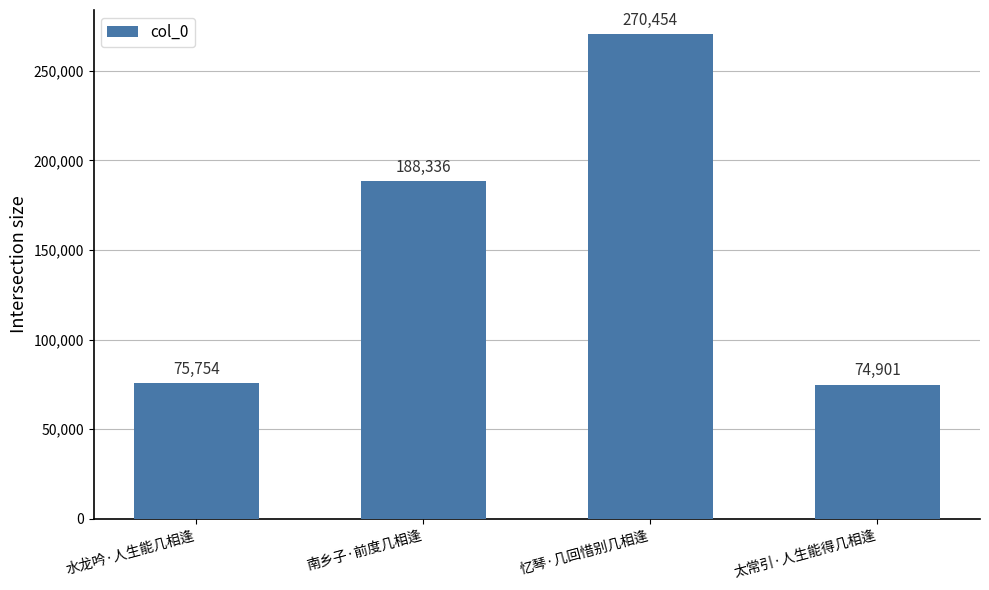

What is the label of the 1st bar from the right?

太常引·人生能得几相逢